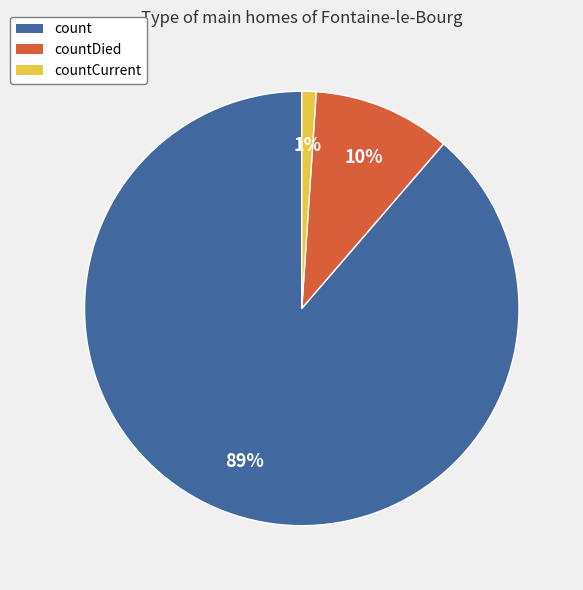

Combined, do countDied and countCurrent account for over 50%?

No